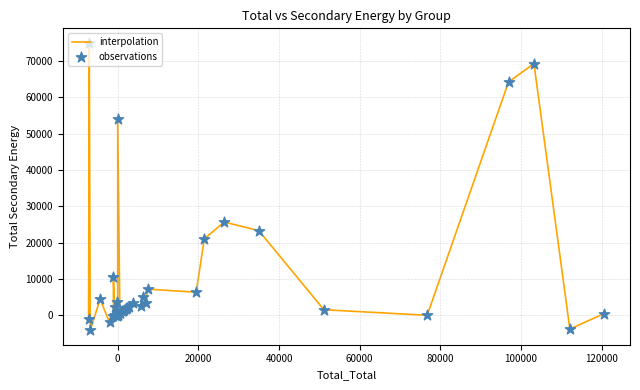

What is the minimum value shown in the chart?

-4141.4